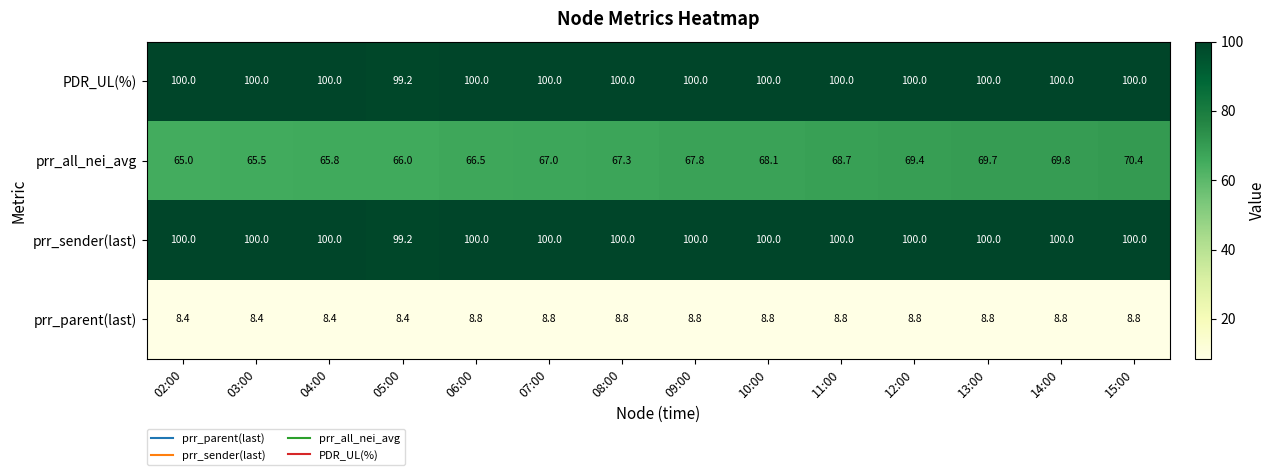

What is the greatest value displayed?

100.0